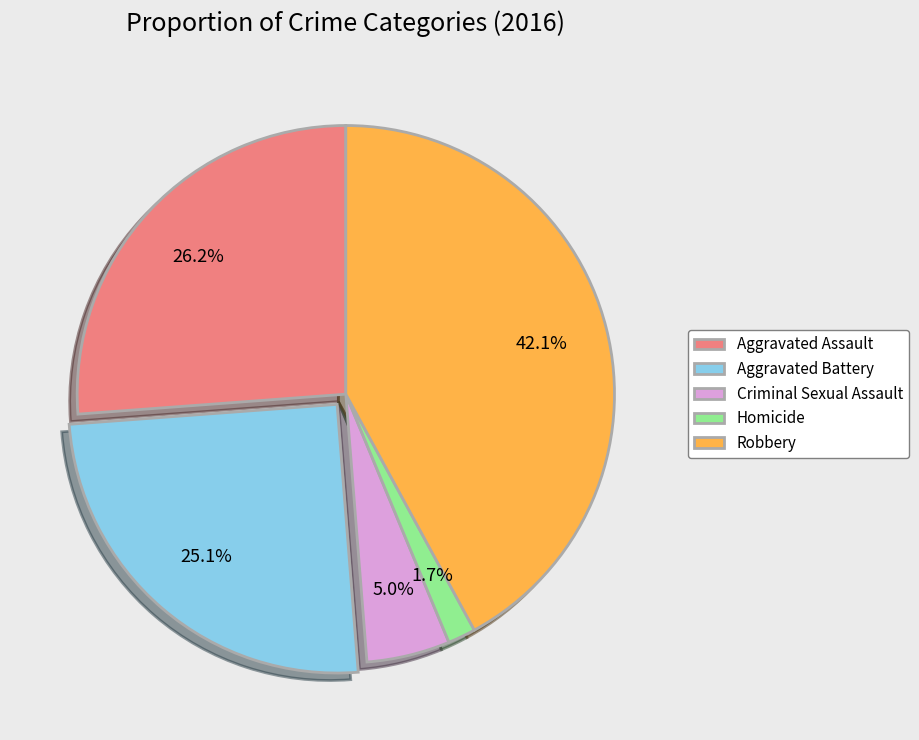

Rank the categories by value from lowest to highest.

Homicide, Criminal Sexual Assault, Aggravated Battery, Aggravated Assault, Robbery